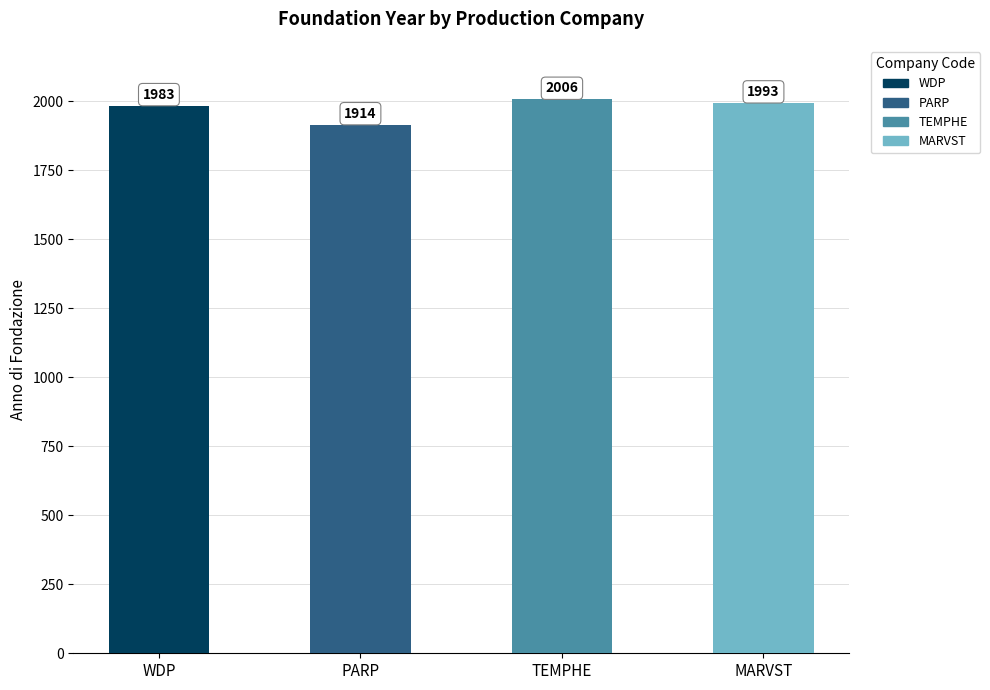

How many bars are there in total?

4